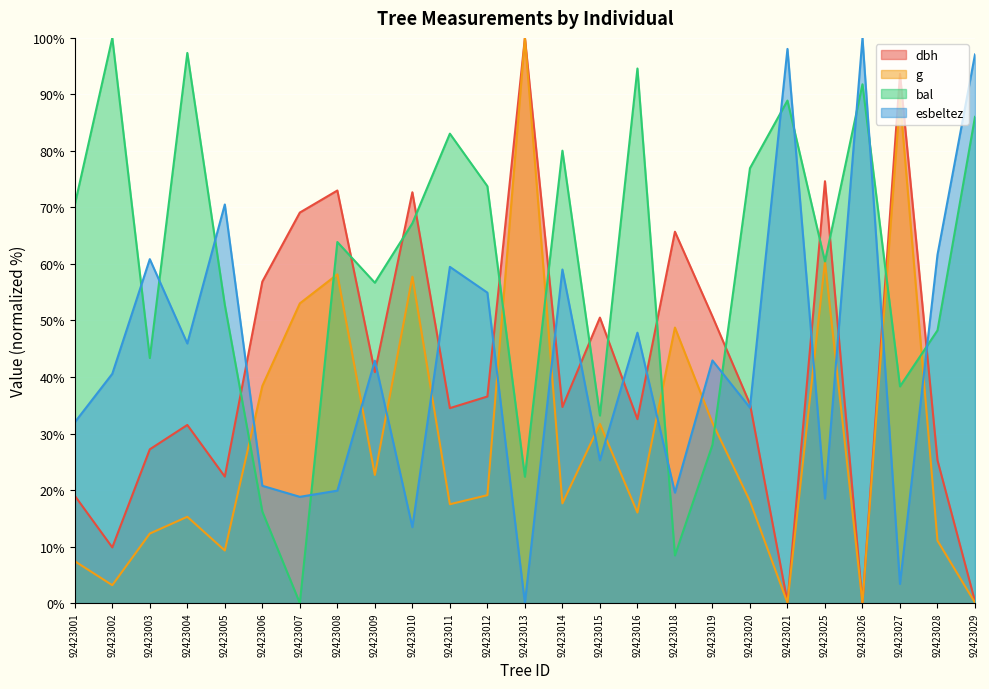

At which category does dbh reach its first local valley?

92423002